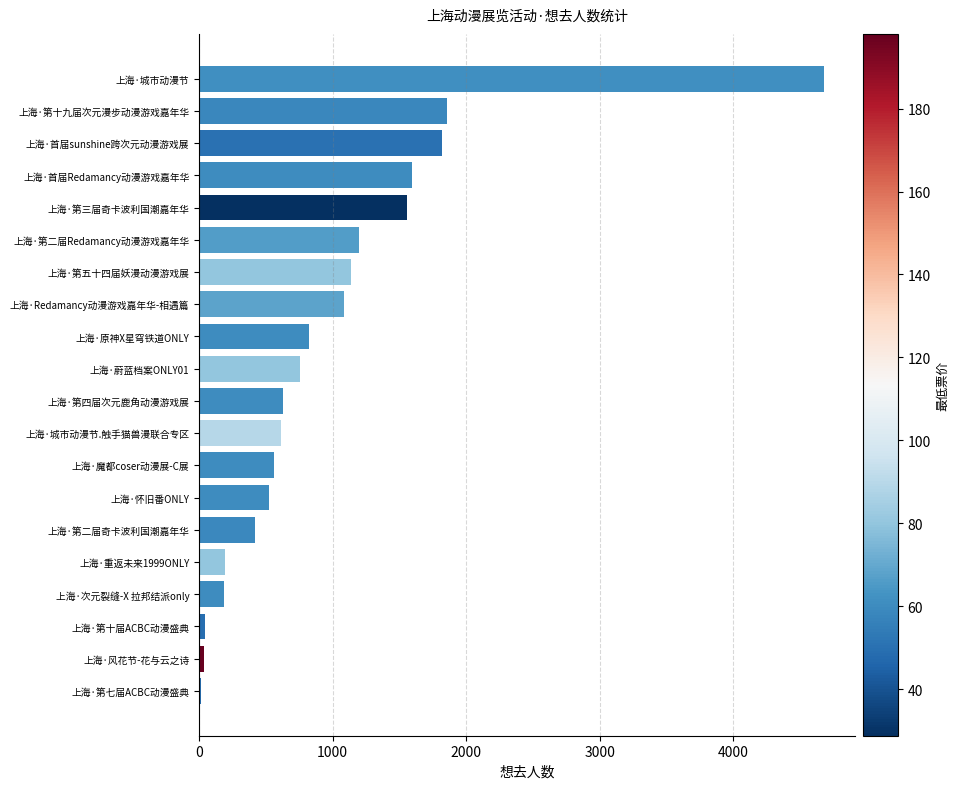

The chart shows a value of 624 at 上海·第四届次元鹿角动漫游戏展. True or false?

True